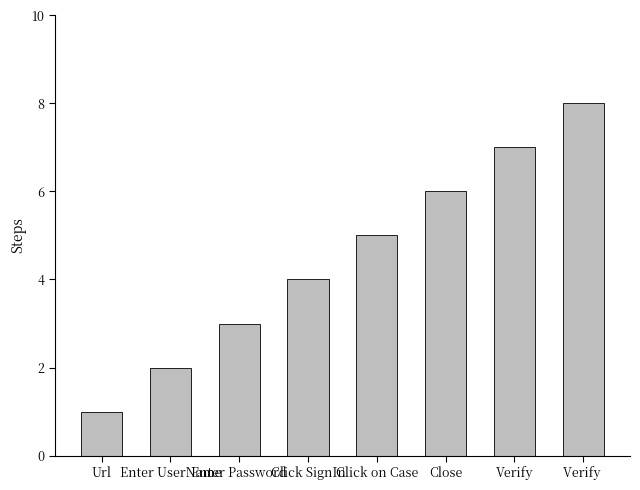

Between Close and Enter UserName, which is larger?

Close